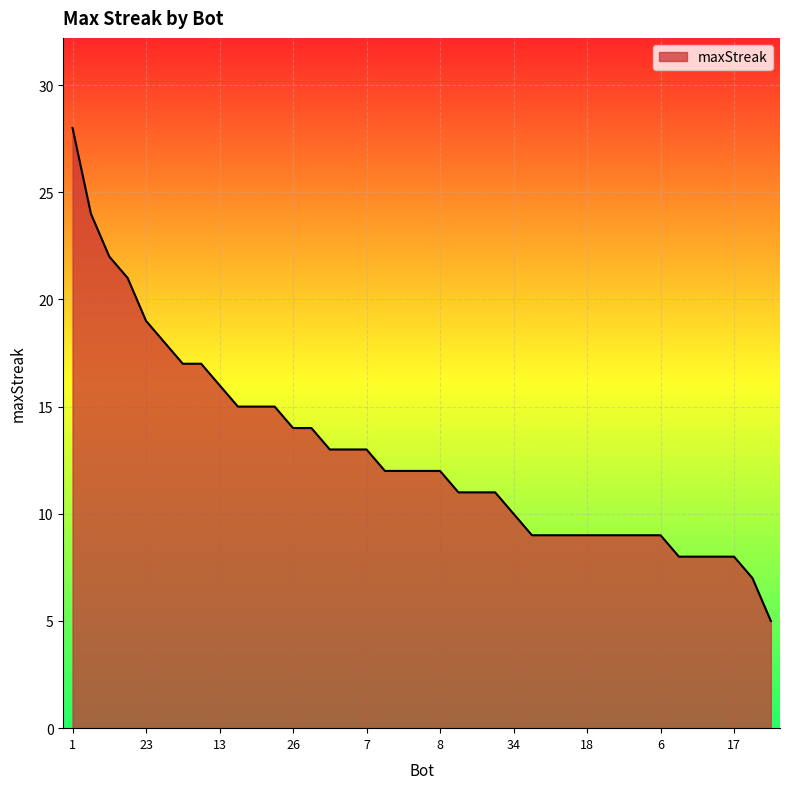

What is the minimum value shown in the chart?

5